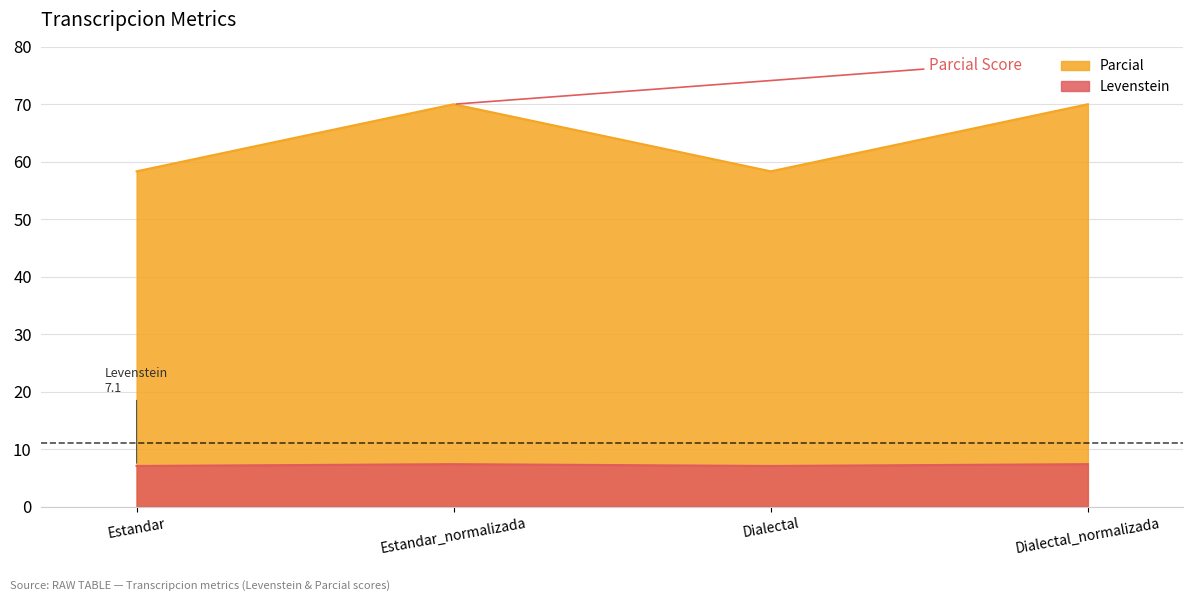

Which series has the widest spread of values?

Parcial